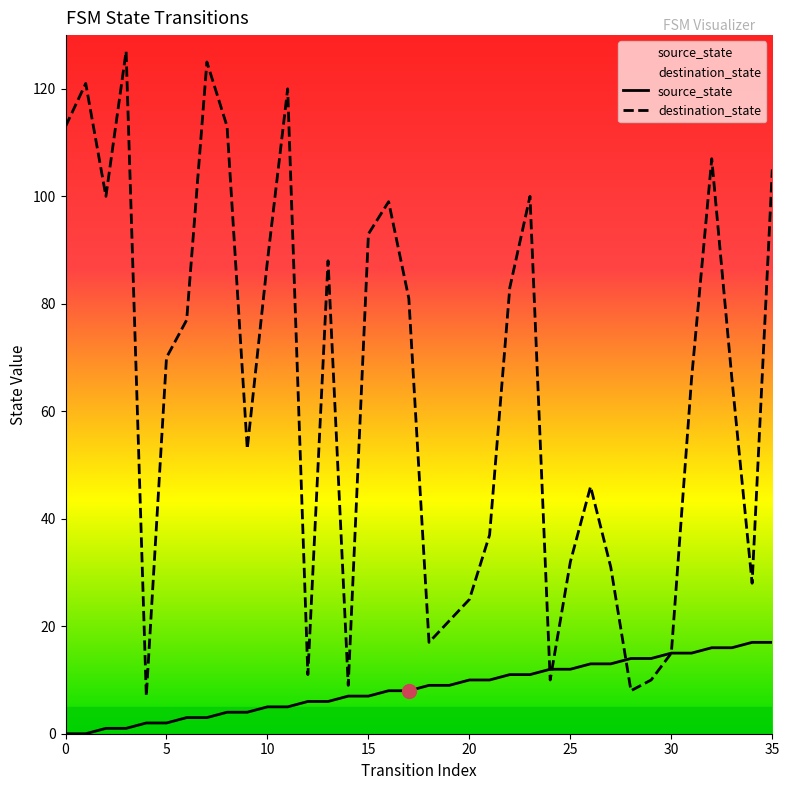

What is the average value of the source_state series?

8